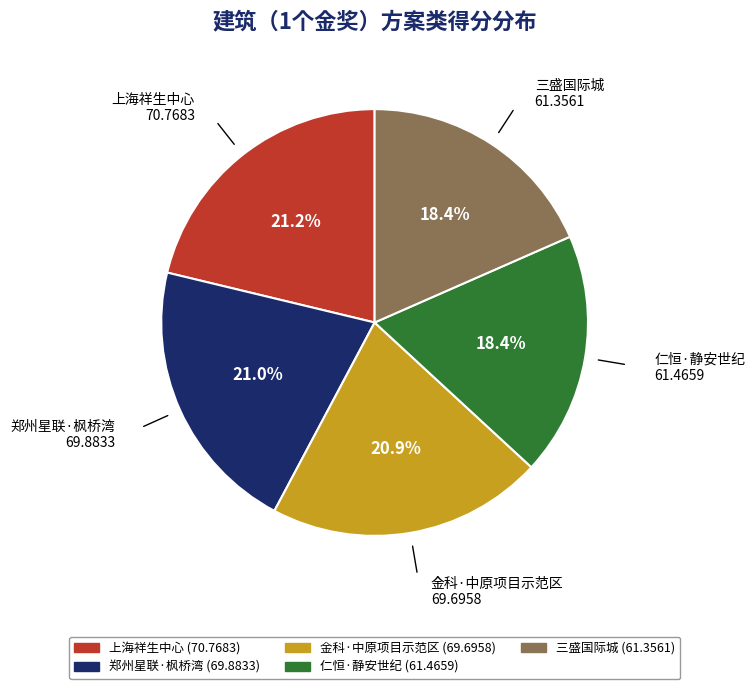

Approximately how many times larger is the value at 郑州星联·枫桥湾 compared to 仁恒·静安世纪?

1.1